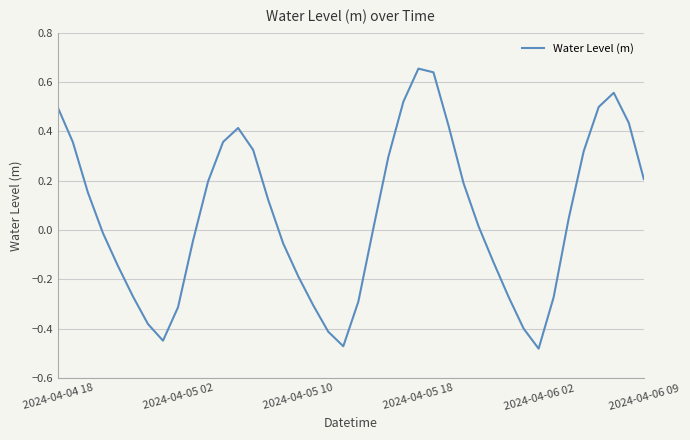

How many interior local peaks (higher than both neighbors) does the data have?

3